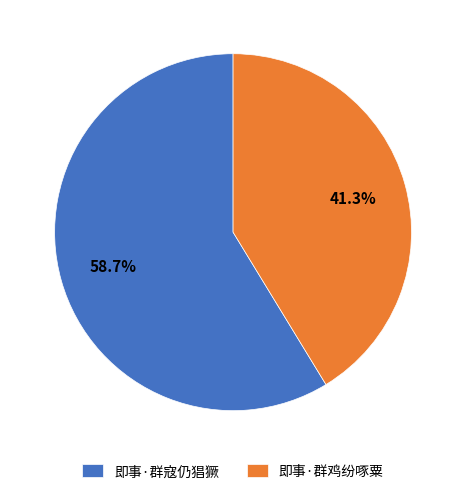

Which slice is the smallest?

即事·群鸡纷啄粟